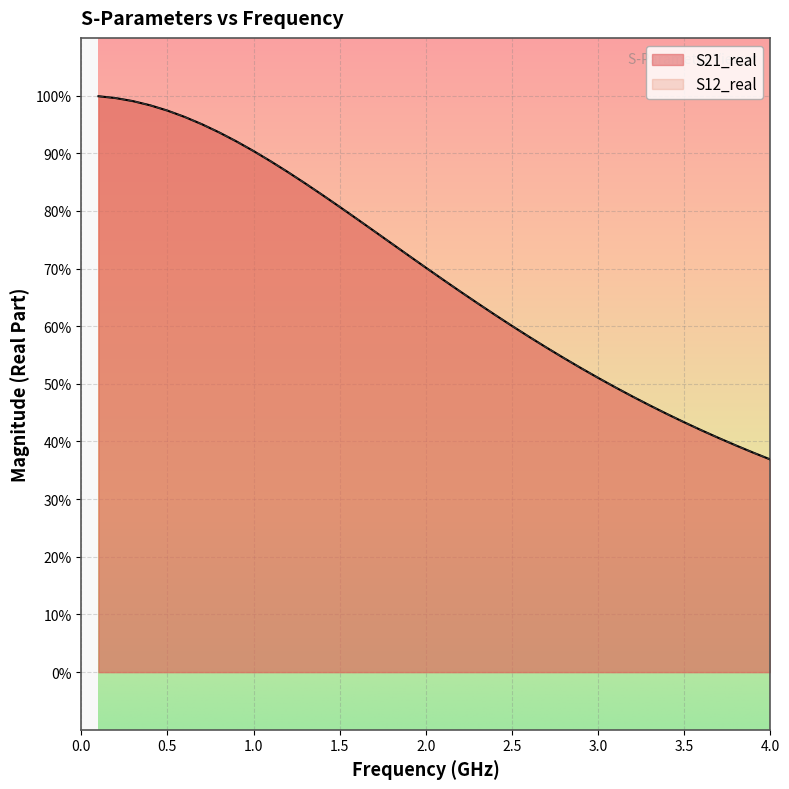

Reading right to left, extract all data points from this chart.

S21_real: 0.4	0.4	0.4	0.4	0.4	0.4	0.4	0.5	0.5	0.5	0.5	0.5	0.5	0.6	0.6	0.6	0.6	0.6	0.7	0.7	0.7	0.7	0.7	0.8	0.8	0.8	0.8	0.8	0.9	0.9	0.9	0.9	0.9	1.0	1.0	1.0	1.0	1.0	1.0	1.0
S12_real: 0.4	0.4	0.4	0.4	0.4	0.4	0.4	0.5	0.5	0.5	0.5	0.5	0.5	0.6	0.6	0.6	0.6	0.6	0.7	0.7	0.7	0.7	0.7	0.8	0.8	0.8	0.8	0.8	0.9	0.9	0.9	0.9	0.9	1.0	1.0	1.0	1.0	1.0	1.0	1.0